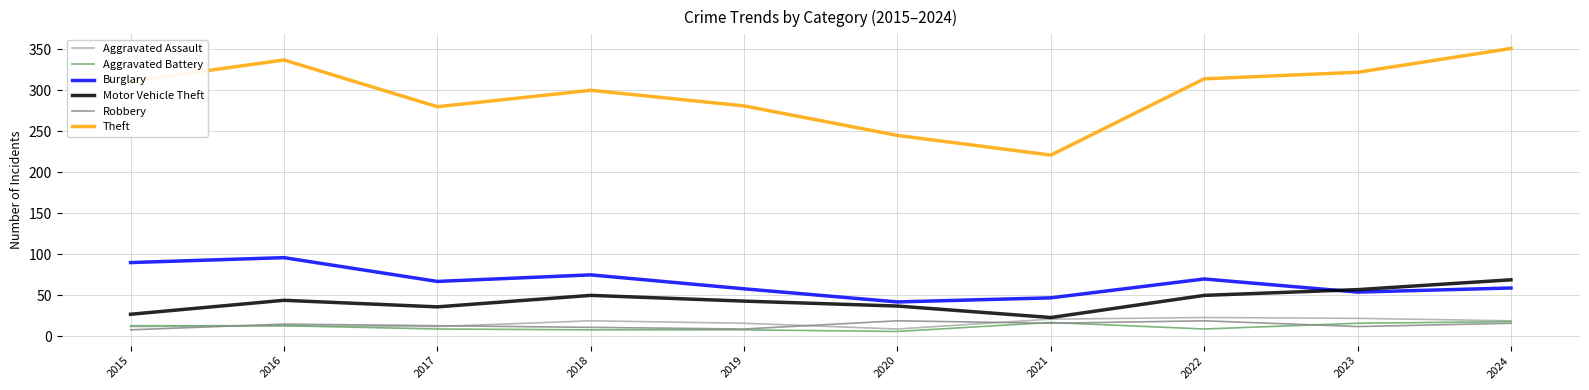

The value of Burglary at 2024 is 104. True or false?

False